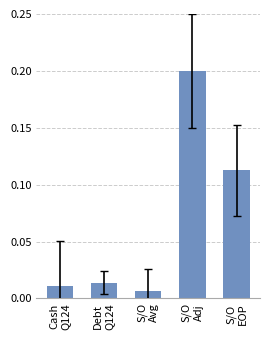

Rank the categories by value from lowest to highest.

S/O
Avg, Cash
Q124, Debt
Q124, S/O
EOP, S/O
Adj